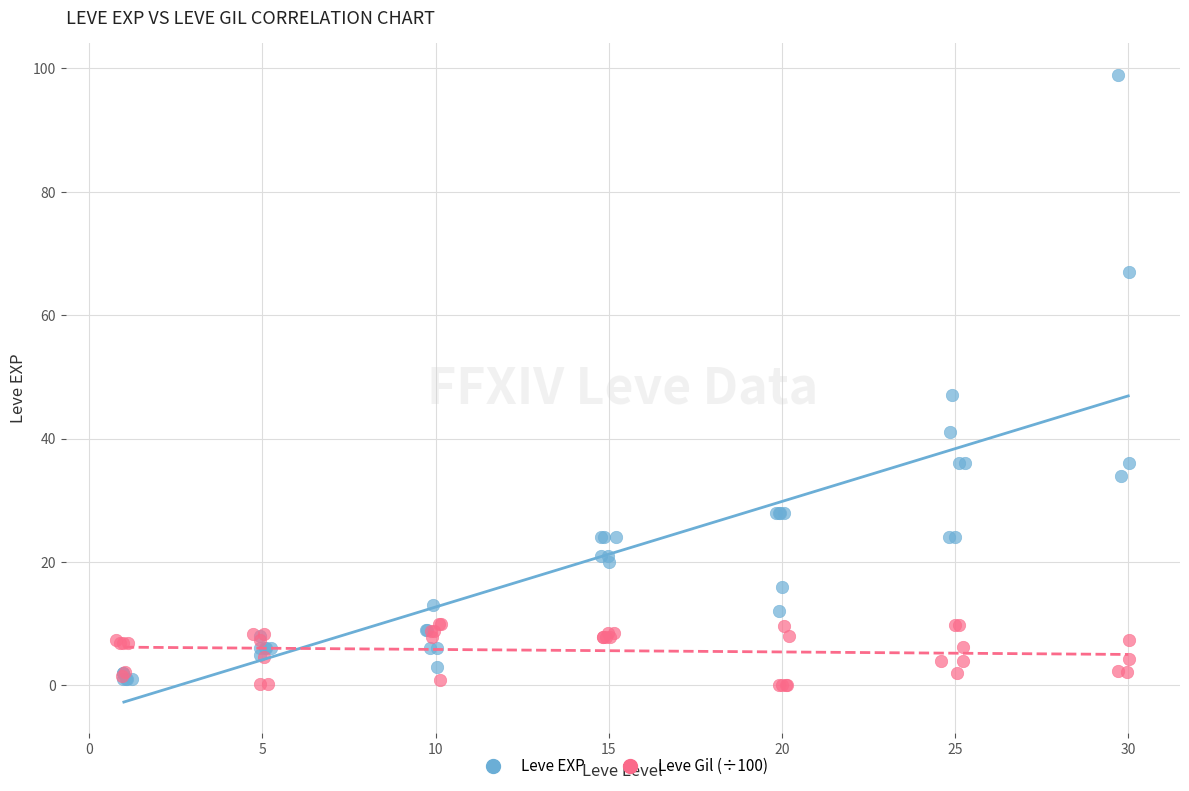

Which series has the largest Y range (max minus min)?

Leve EXP